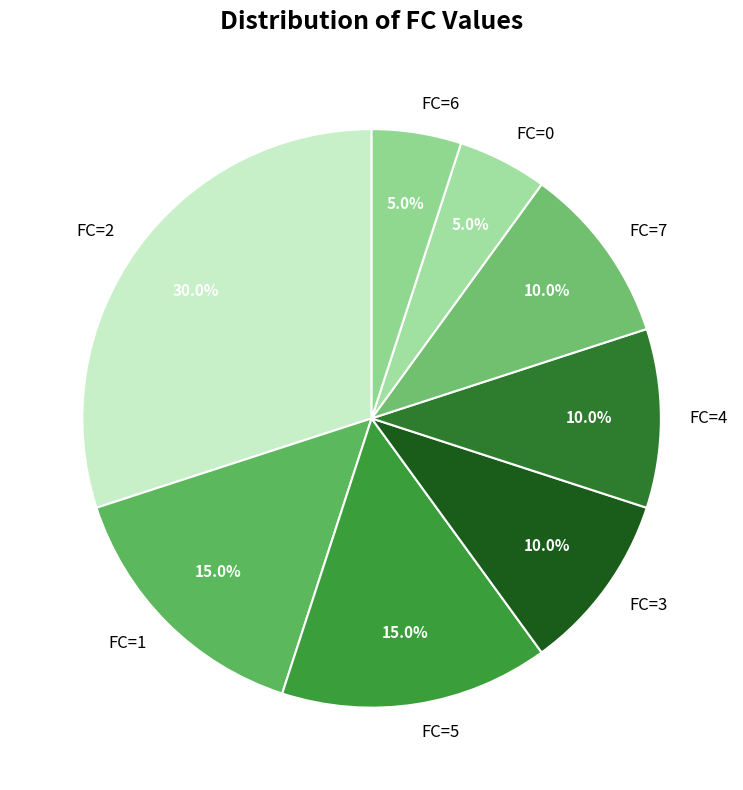

True or false: FC=2 accounts for 30% of the total.

True